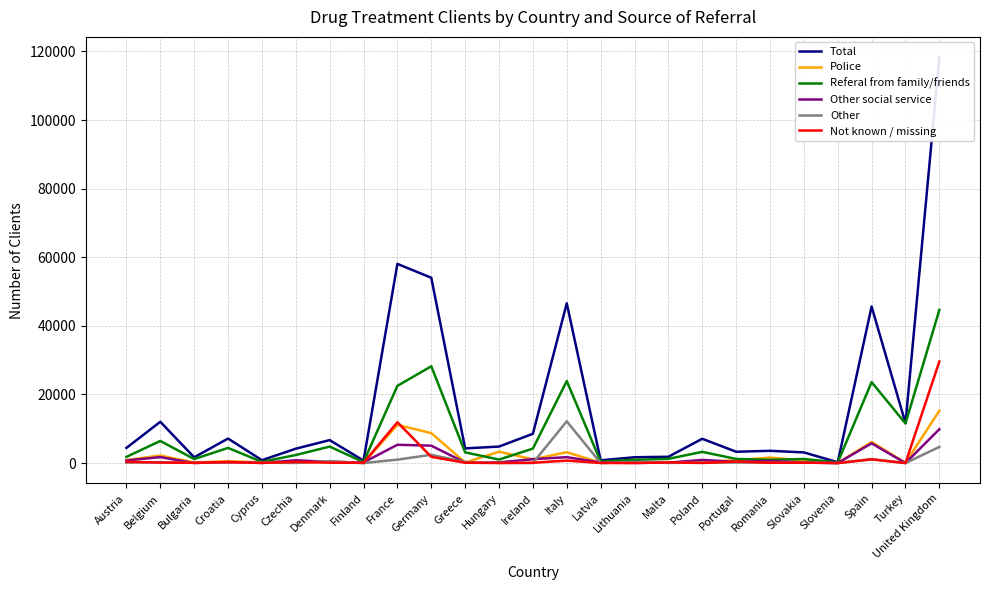

How many values in the Total series are below 4414?

12